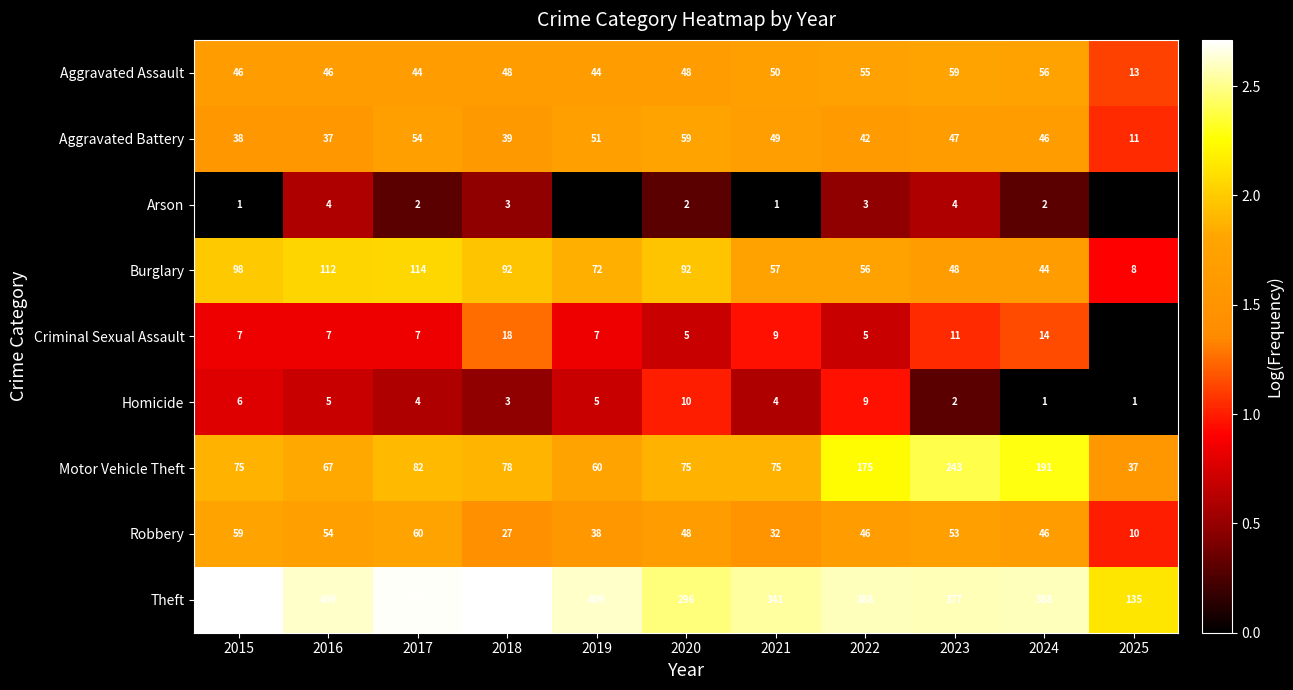

At 2023, list the series in order from smallest to largest.

Homicide, Arson, Criminal Sexual Assault, Aggravated Battery, Burglary, Robbery, Aggravated Assault, Motor Vehicle Theft, Theft